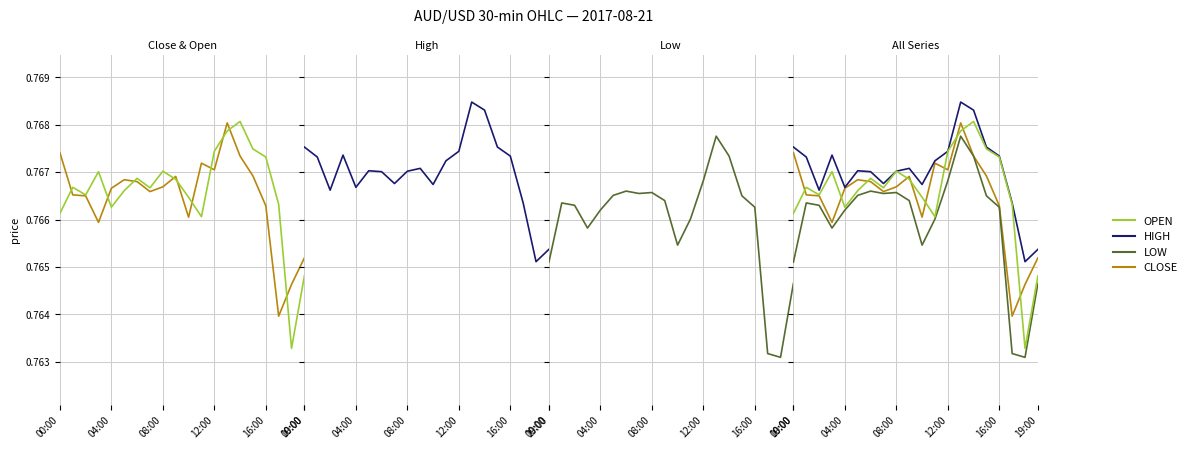

True or false: low has a value of 0.4 at 16.

False